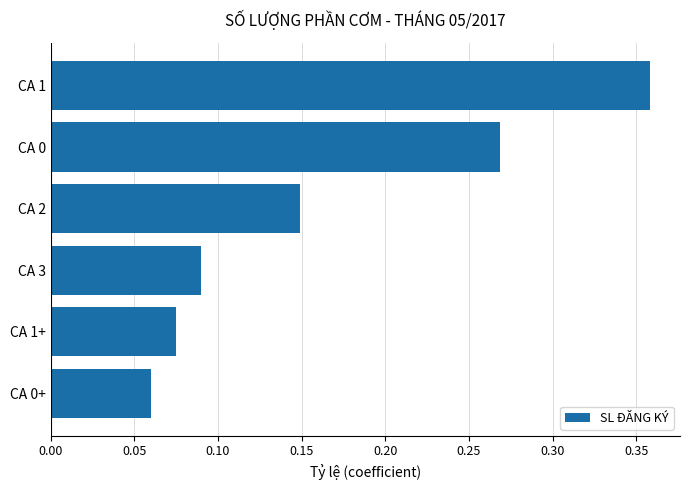

List the labels in order of value, largest first.

CA 1, CA 0, CA 2, CA 3, CA 1+, CA 0+